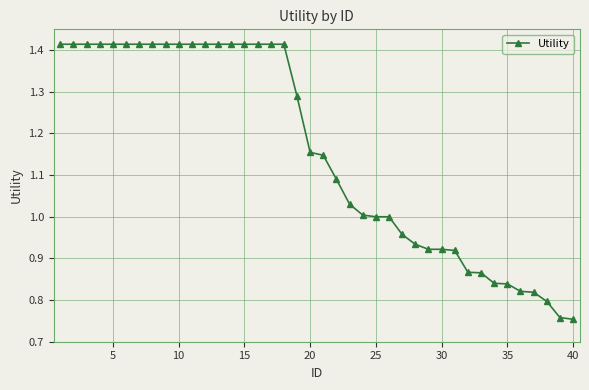

What is the difference between the maximum and minimum values?

0.7